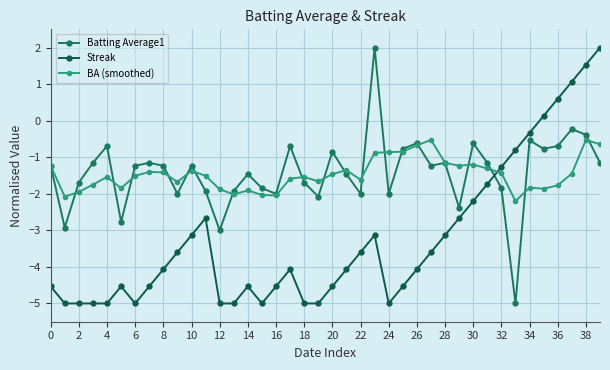

How many data points does each series have?

40